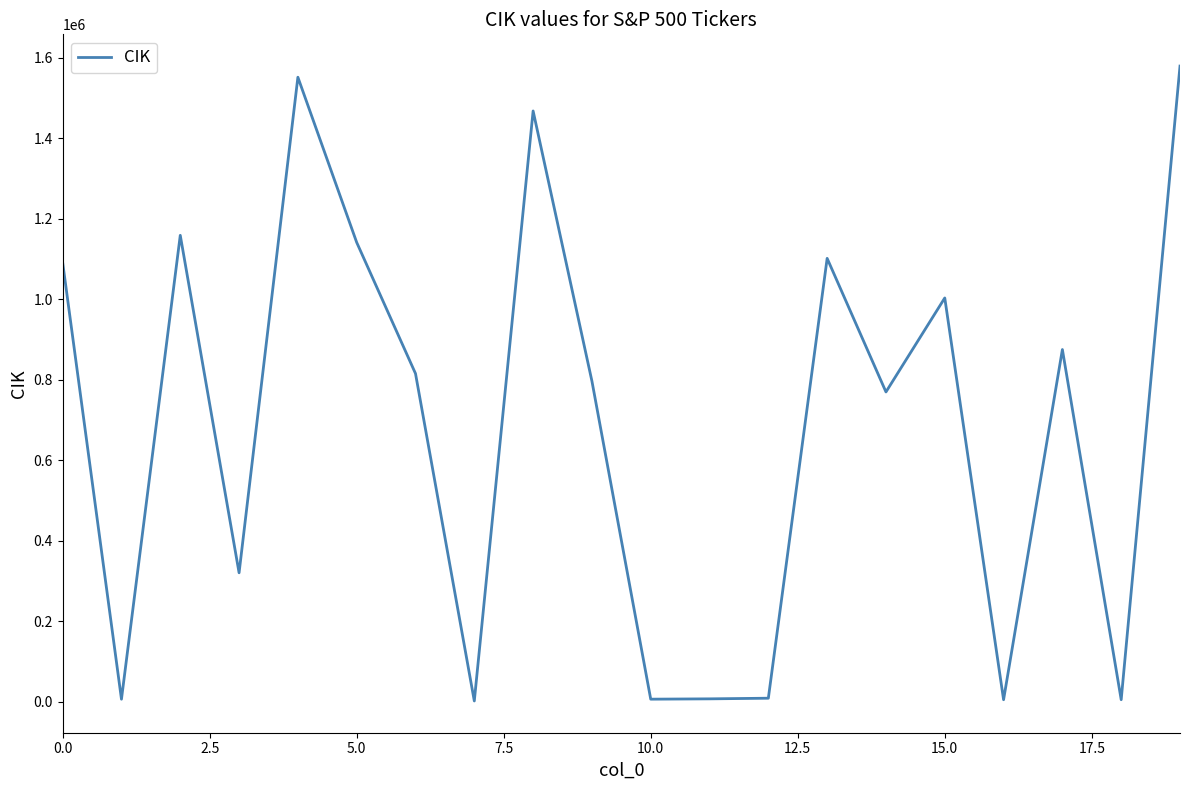

What is the greatest value displayed?

1578845